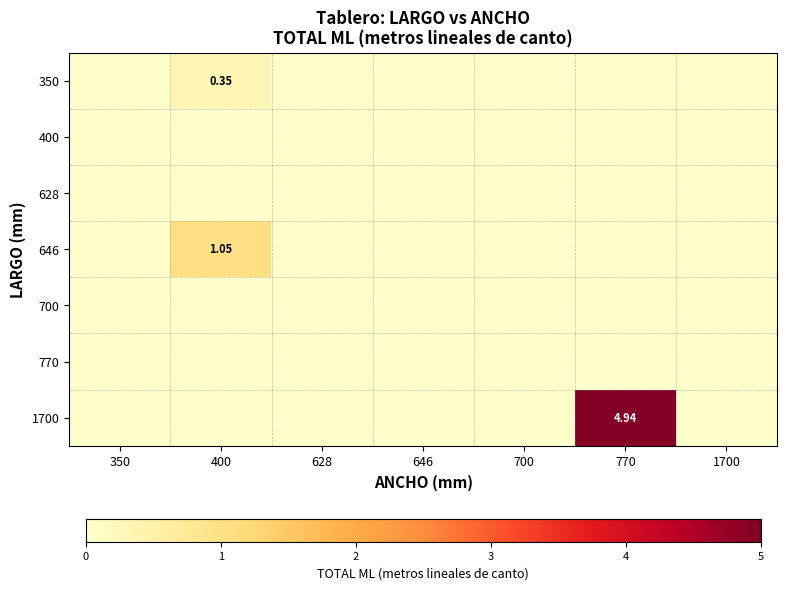

Is the value of 628 at 700 greater than the value of 700 at 350?

No